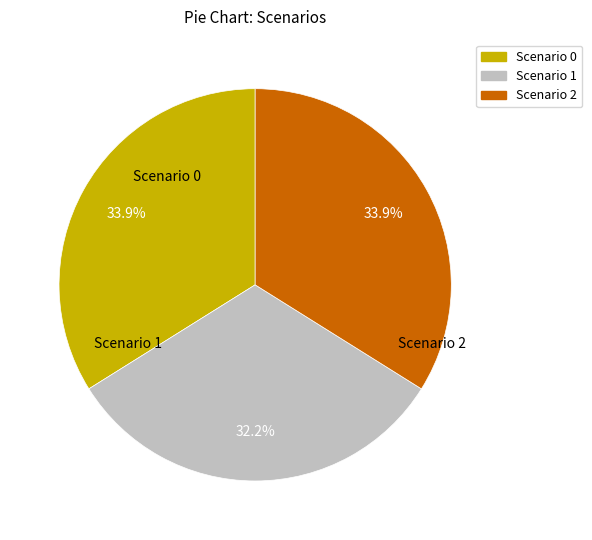

Does any single category account for the majority?

No